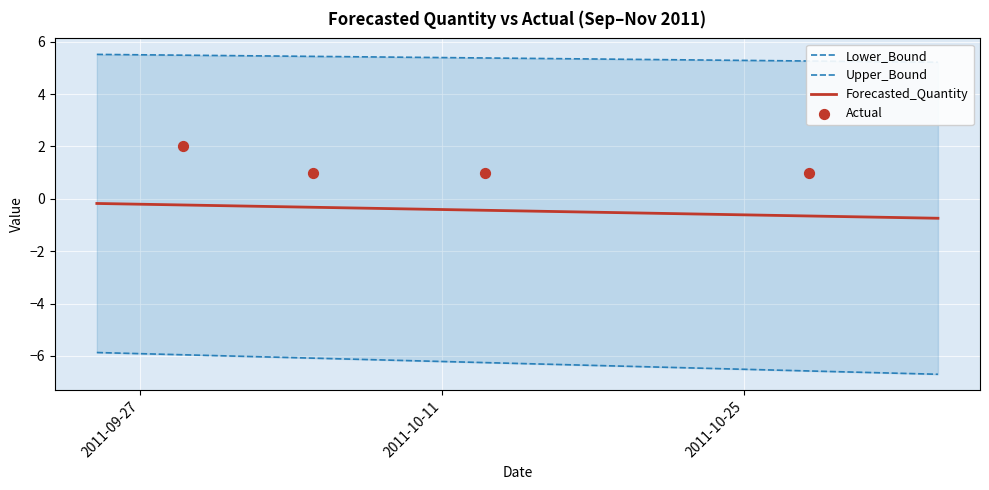

At which category is the sum across all series the highest?

2011-09-25